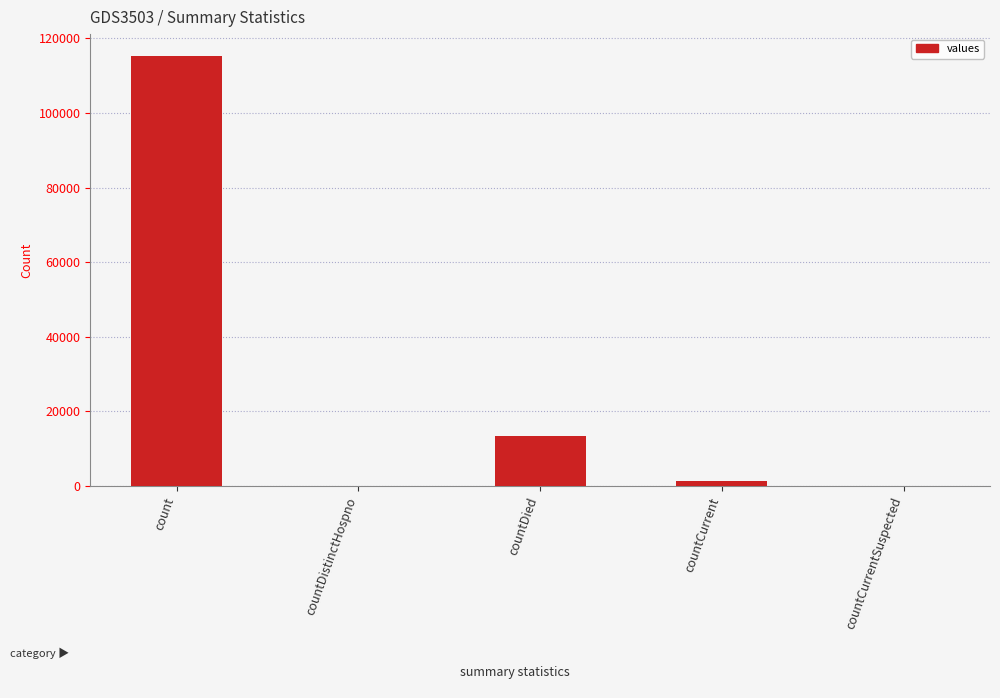

Is it true that the value at countCurrentSuspected is 0?

True